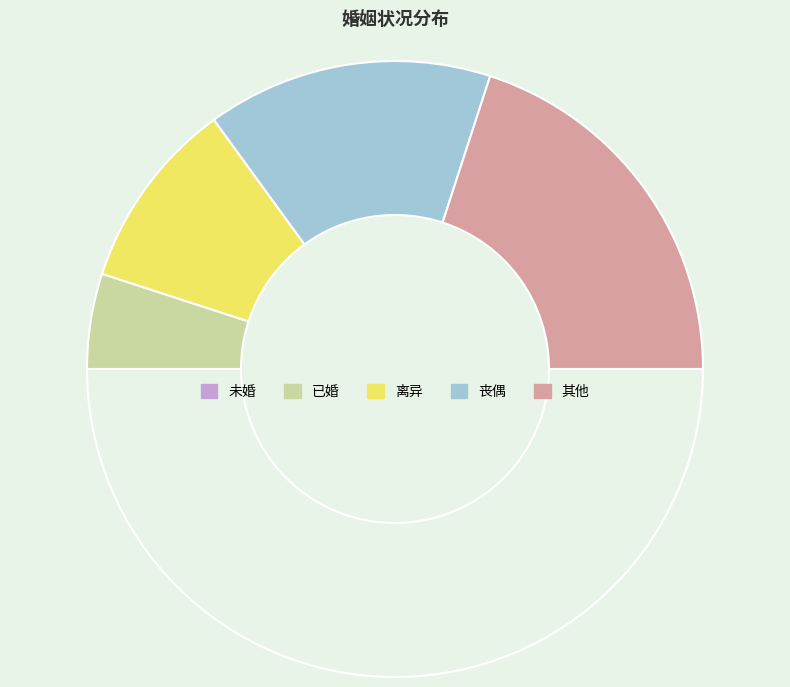

How many segments does this pie chart have?

5